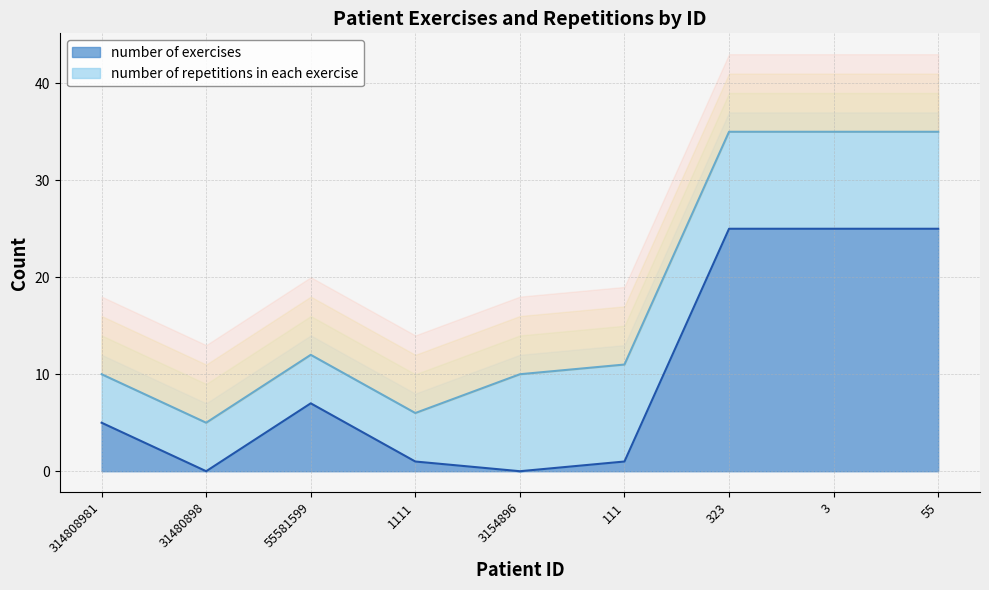

What position from the left is 323?

7